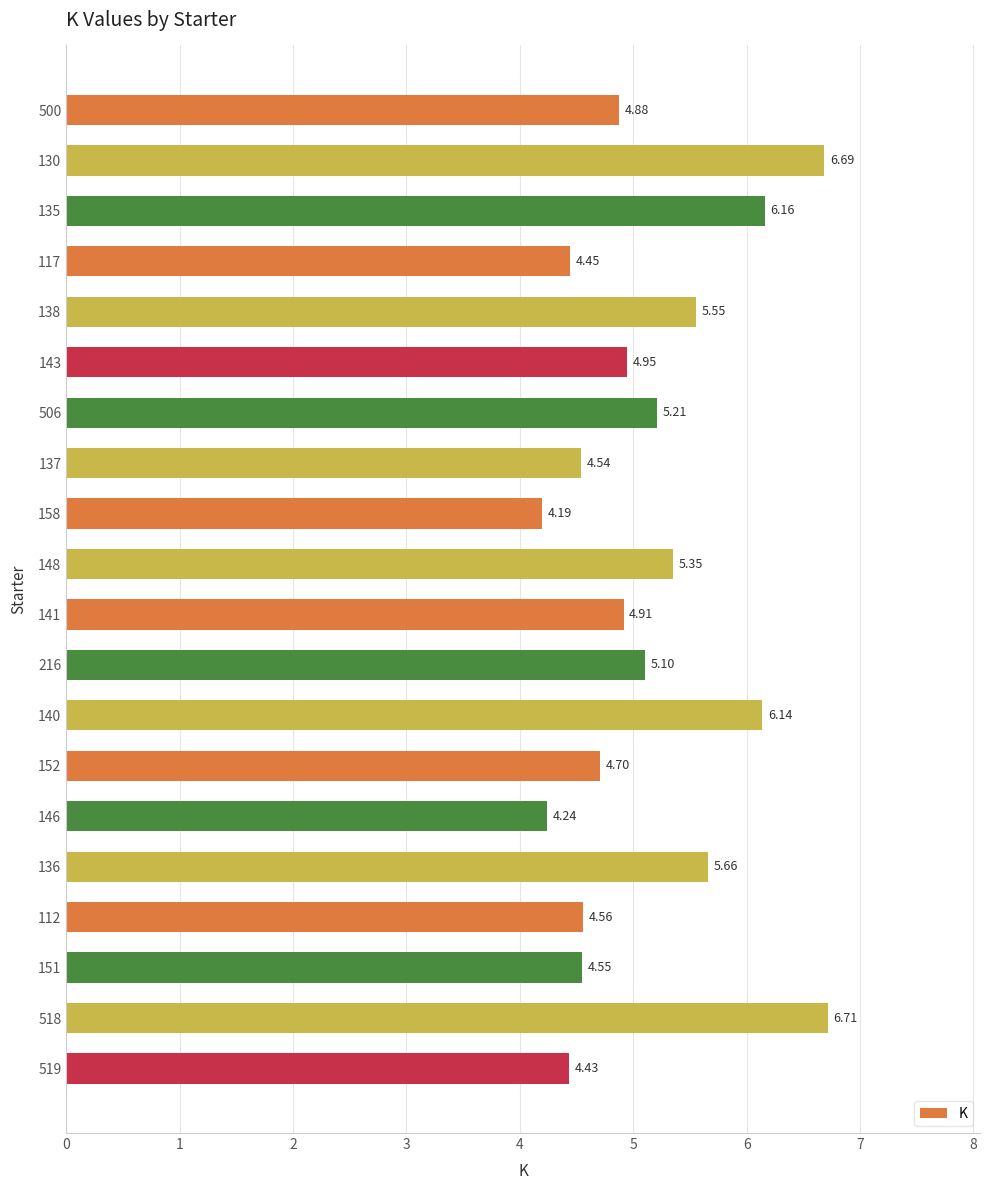

What is the sum of all values?

103.0